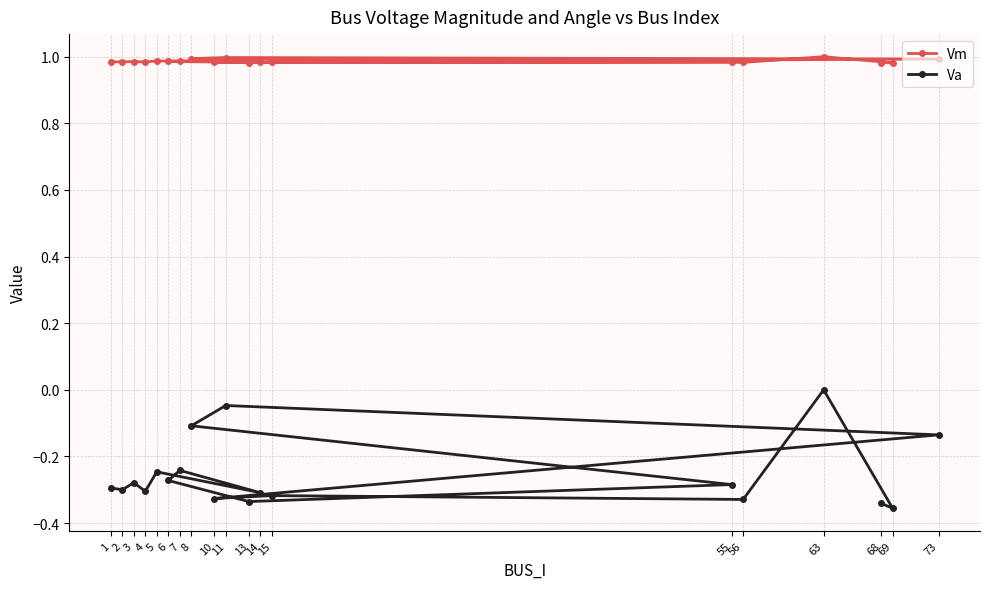

How many interior local valleys does the Vm series have?

7